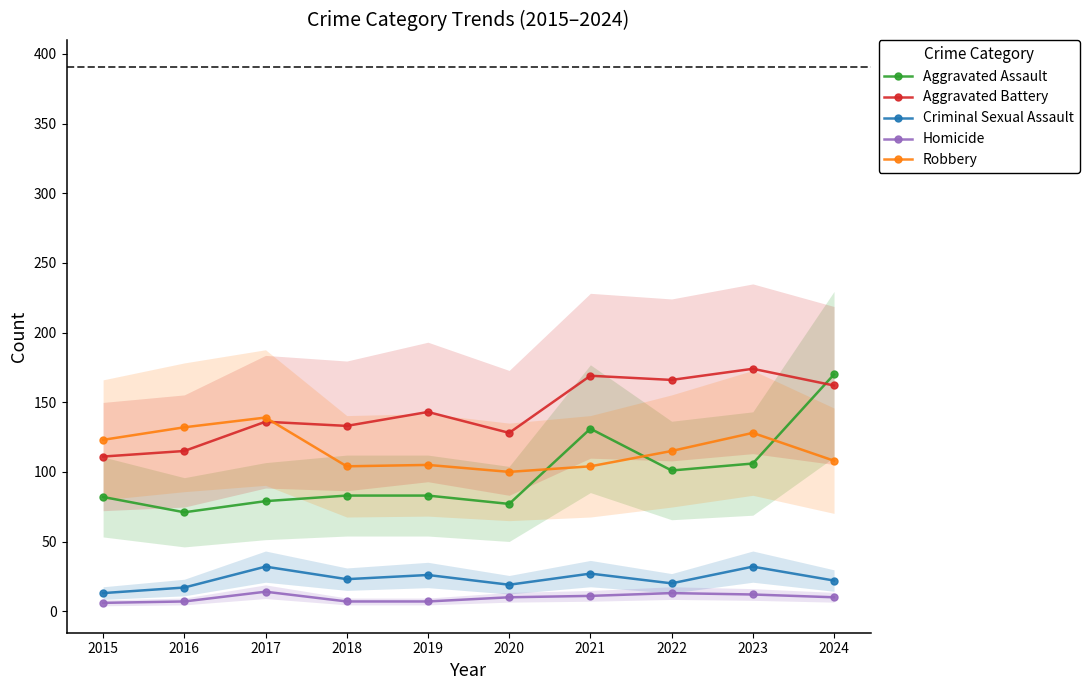

How many series are shown in this chart?

5